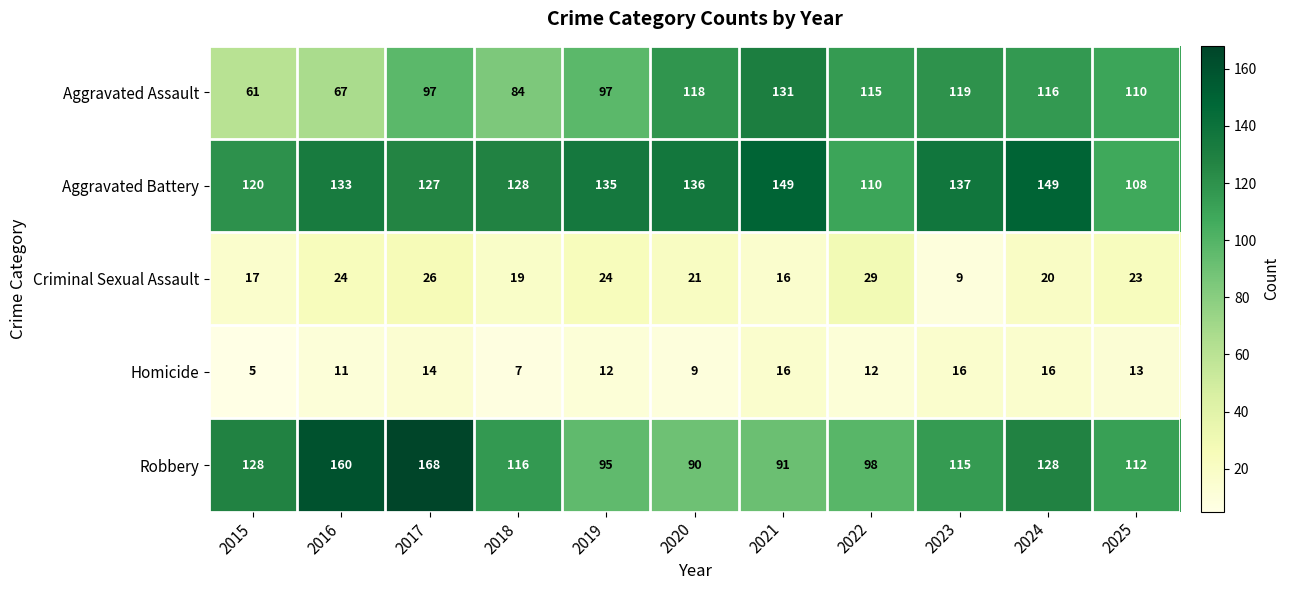

True or false: Criminal Sexual Assault has a value of 12 at 2019.

False